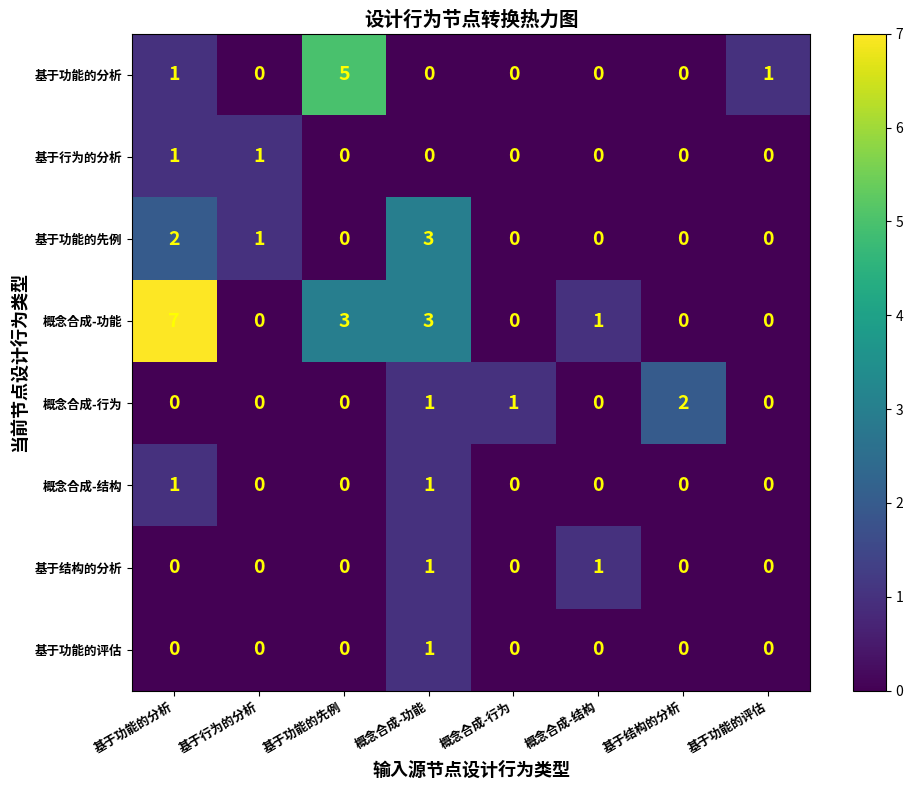

The 基于结构的分析 series shows -1 at 概念合成-行为. True or false?

False